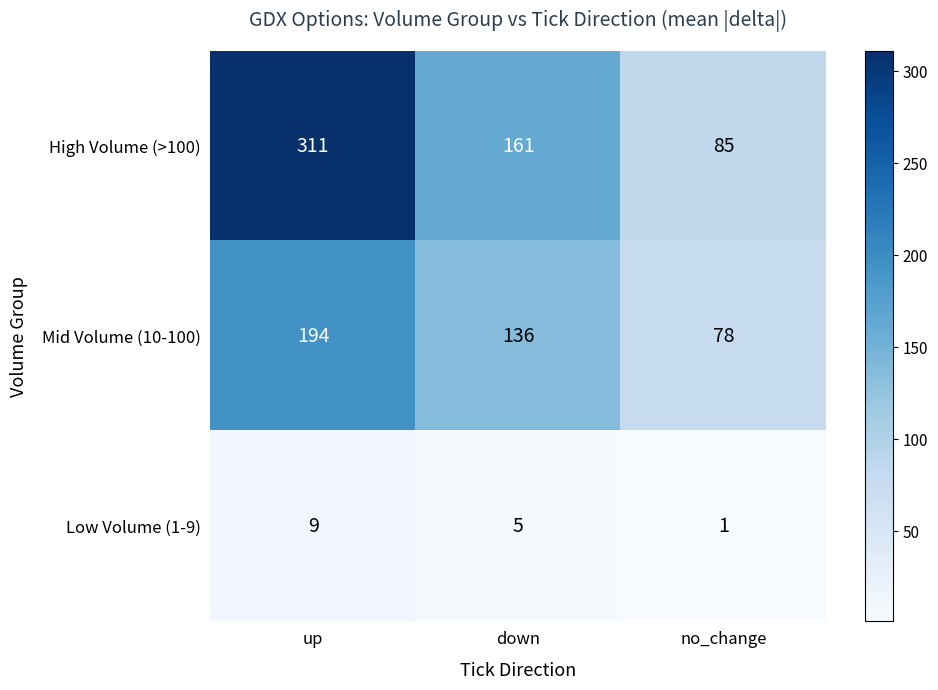

The value of High Volume (>100) at no_change is 27. True or false?

False